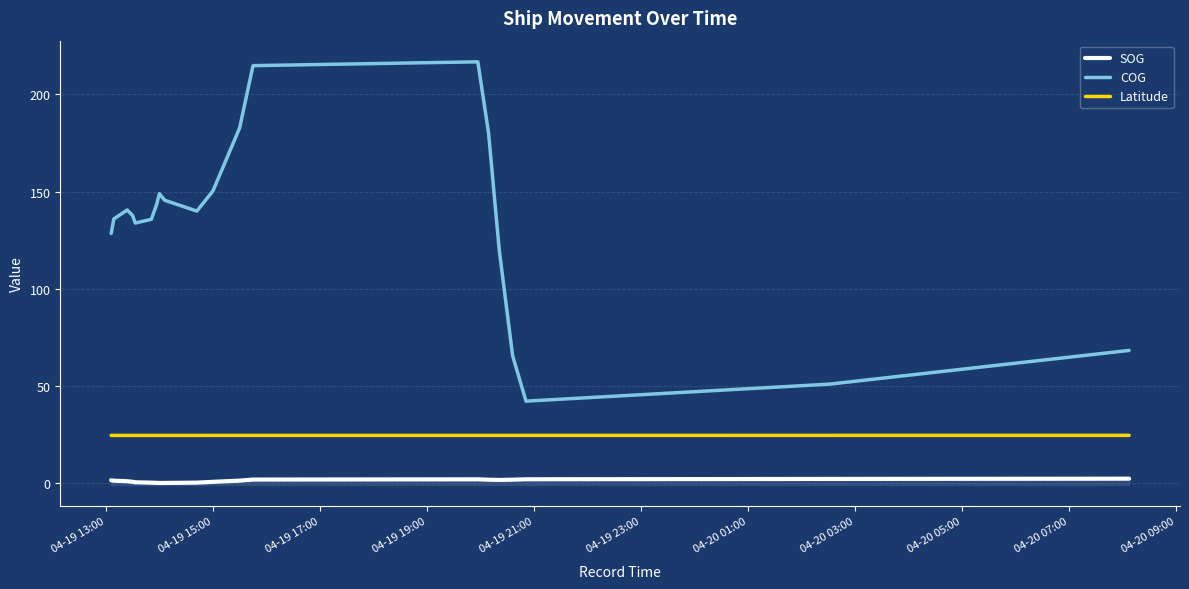

How many series are shown in this chart?

3